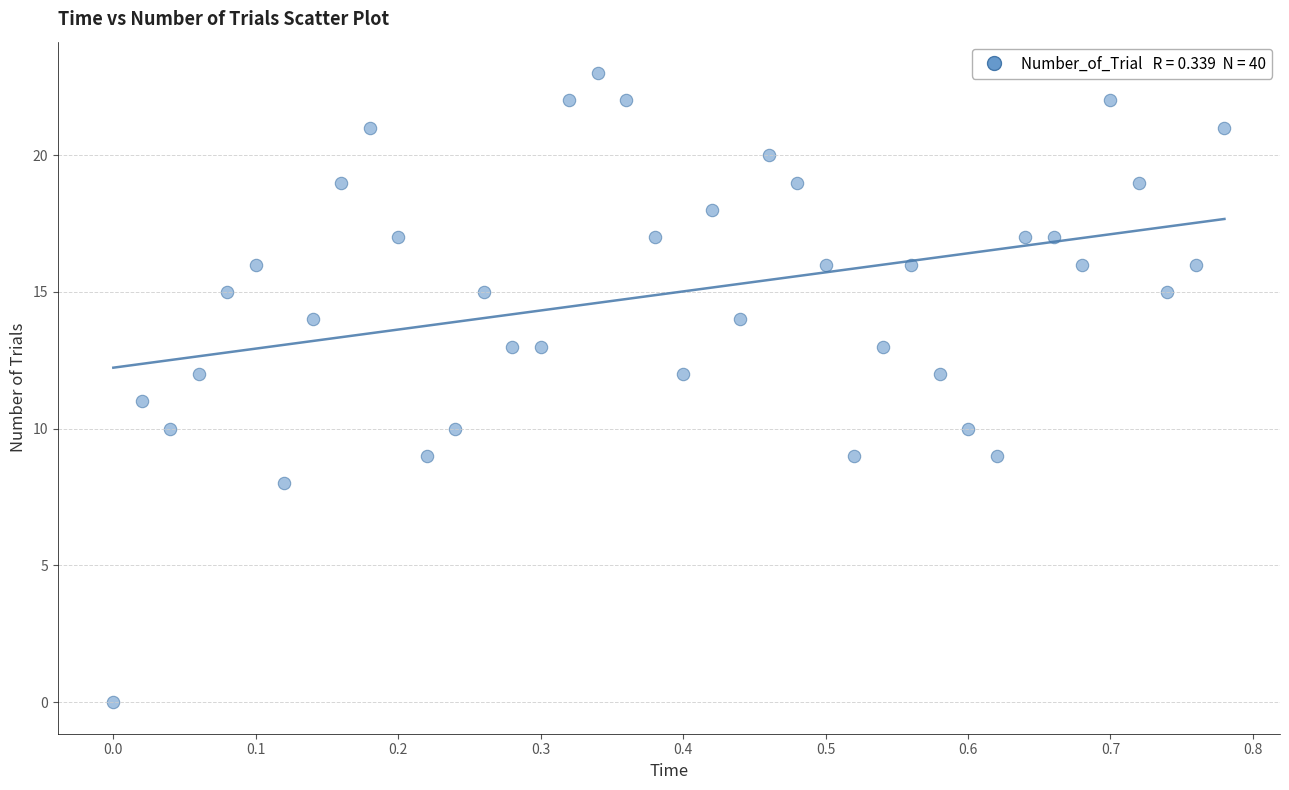

What is the range of Y values (max minus min)?

23